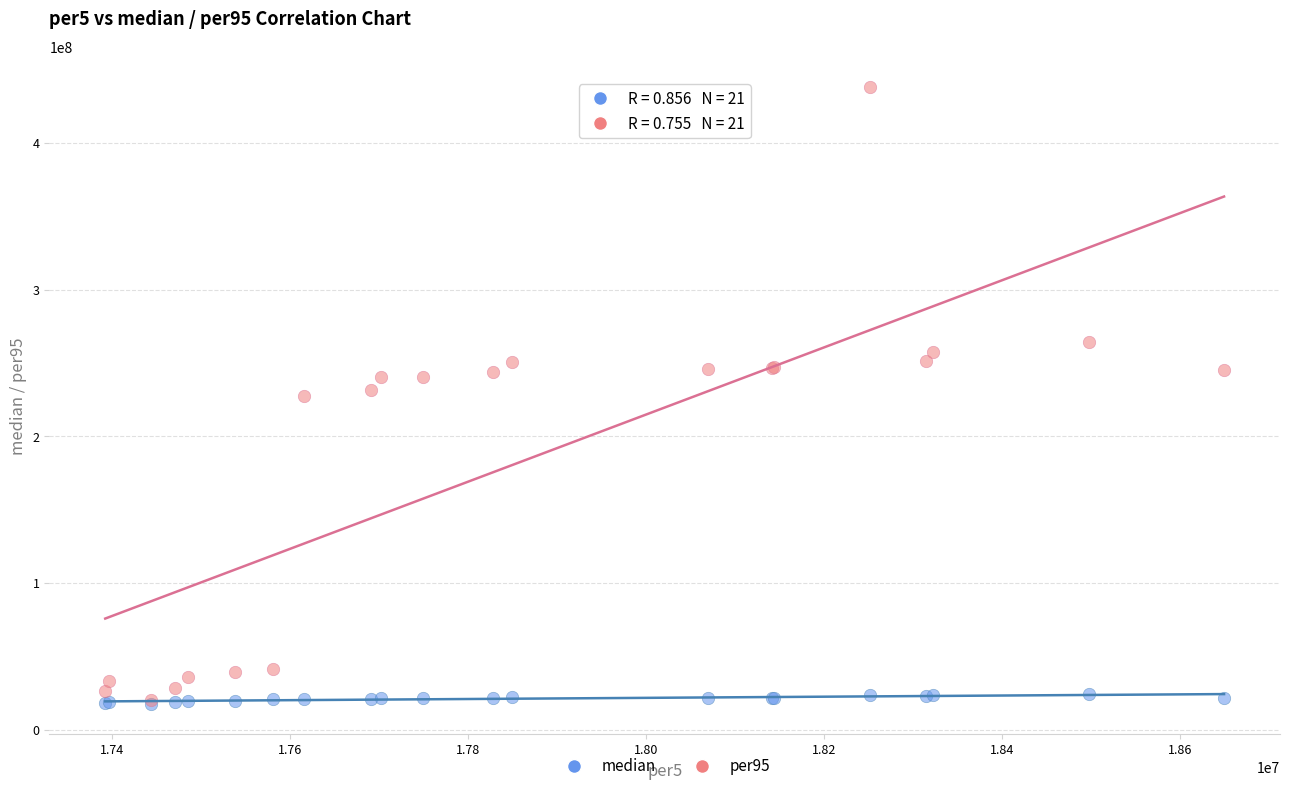

What are all the series names shown in the legend?

median, per95